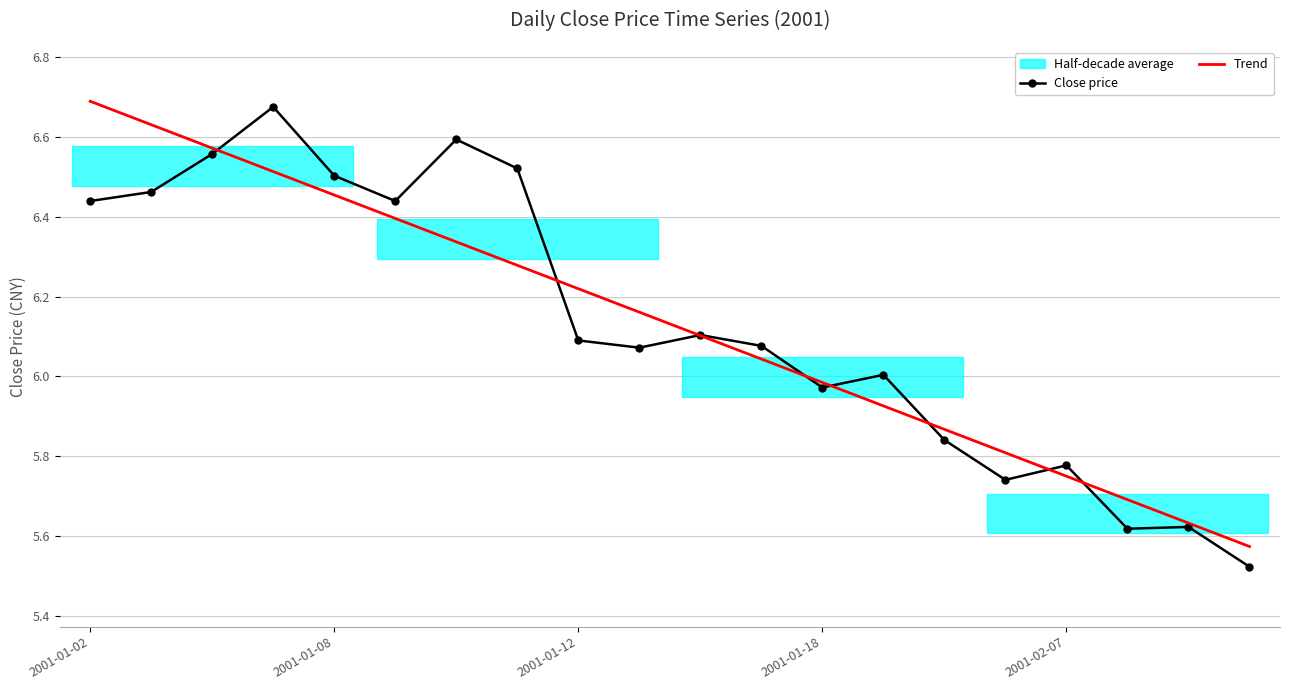

Which category has the highest value in the Trend series?

2001-01-02